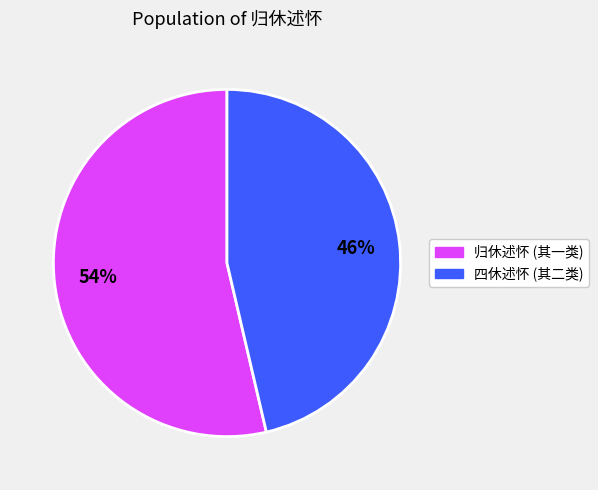

Is there any slice that represents more than half of the pie?

Yes